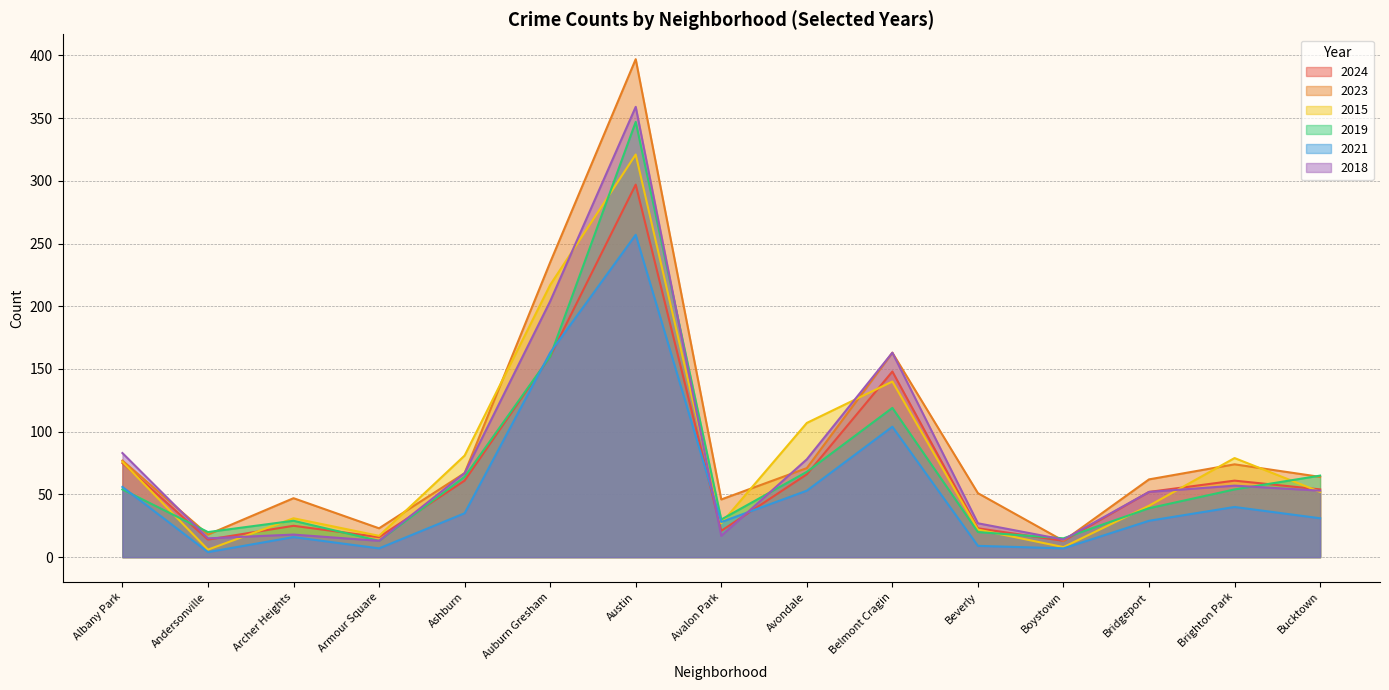

What position from the left is Avondale?

9